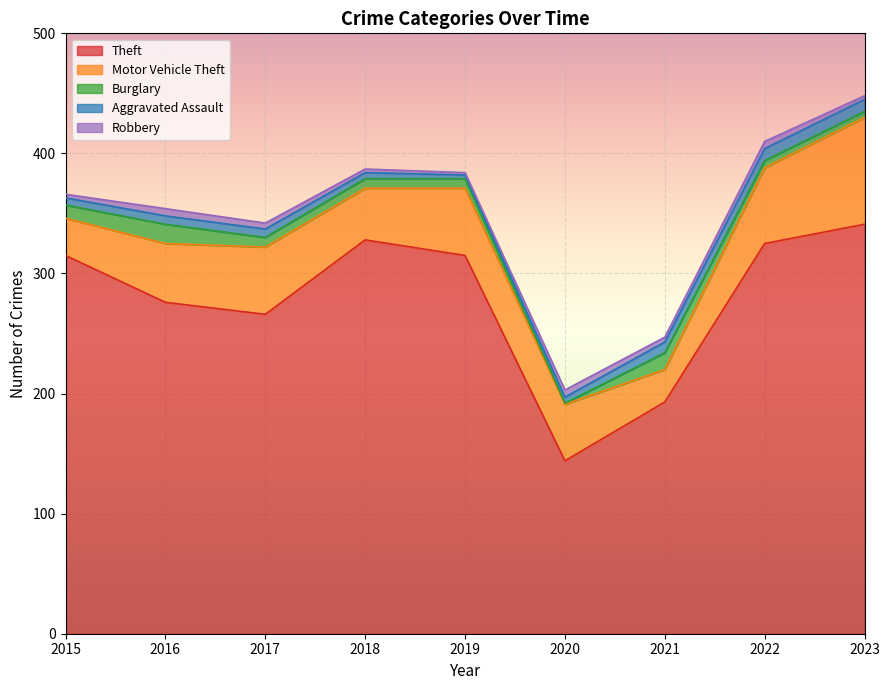

At which category does the chart reach its peak across all series?

2023